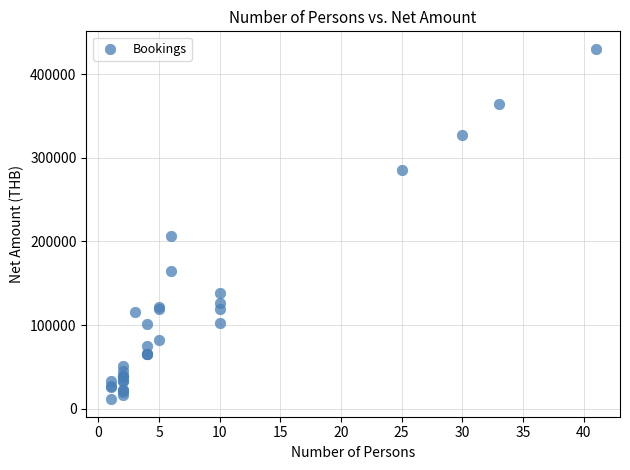

What Y value in the scatter plot is closest to 220894?

206328